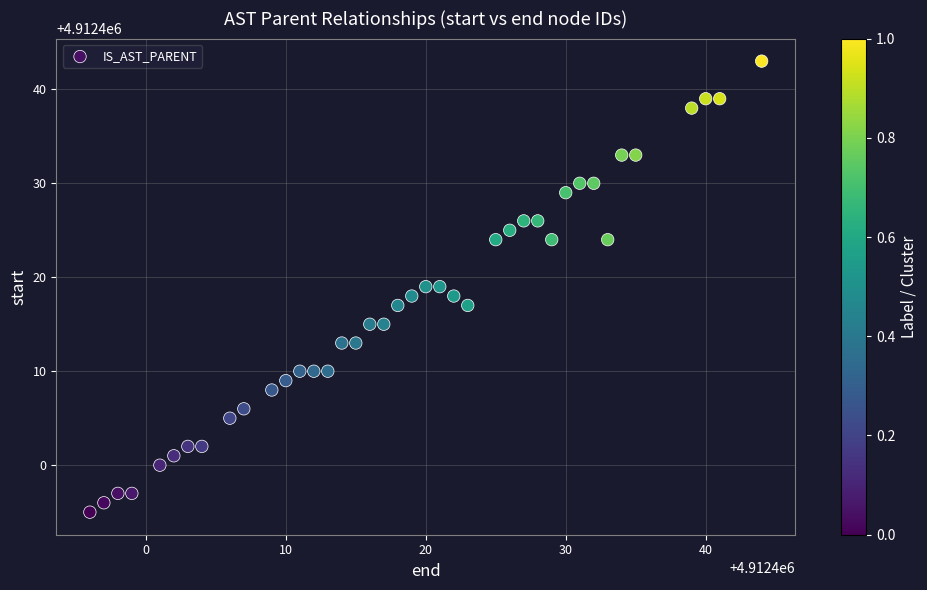

What is the range of Y values (max minus min)?

48